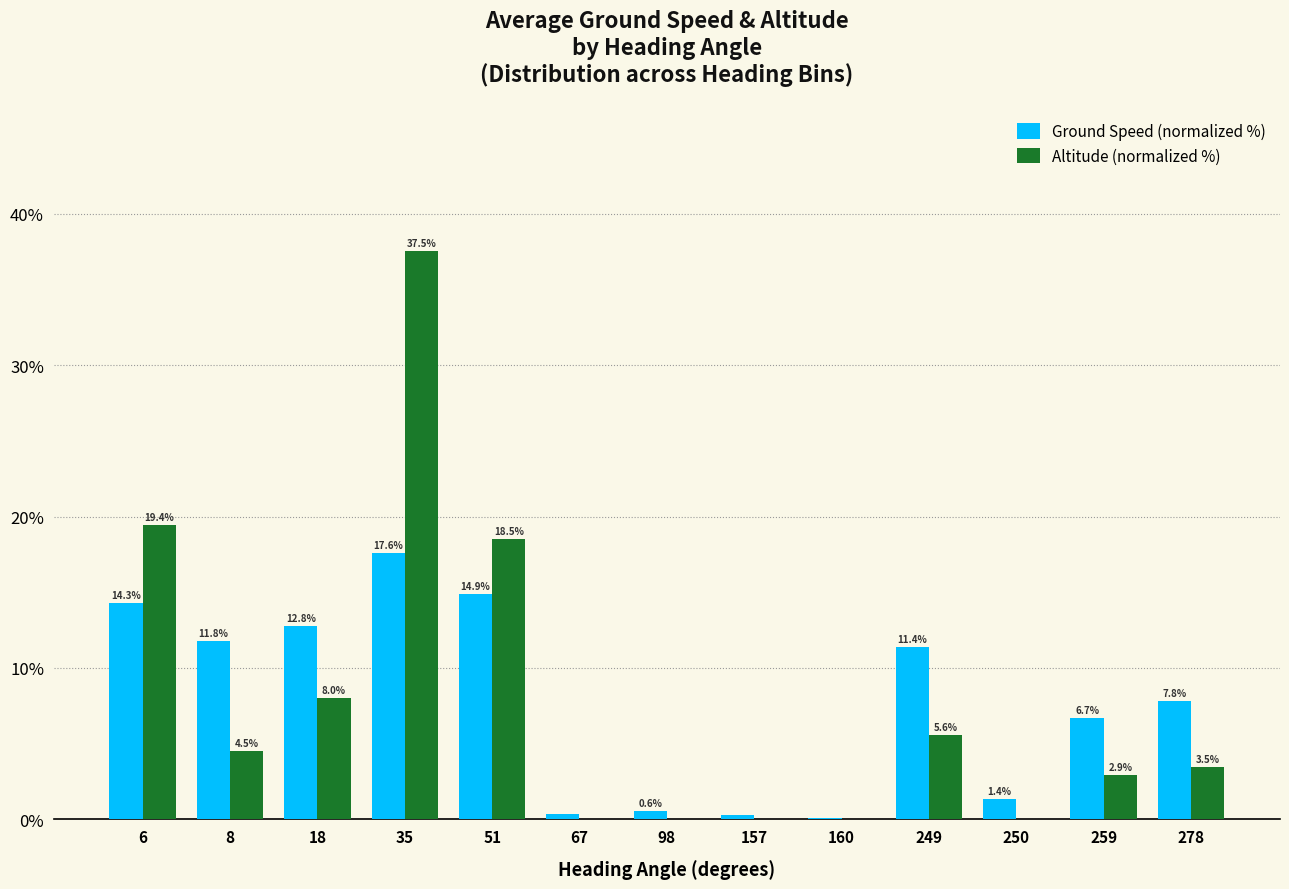

Which series has the largest range (max minus min)?

Altitude (normalized %)